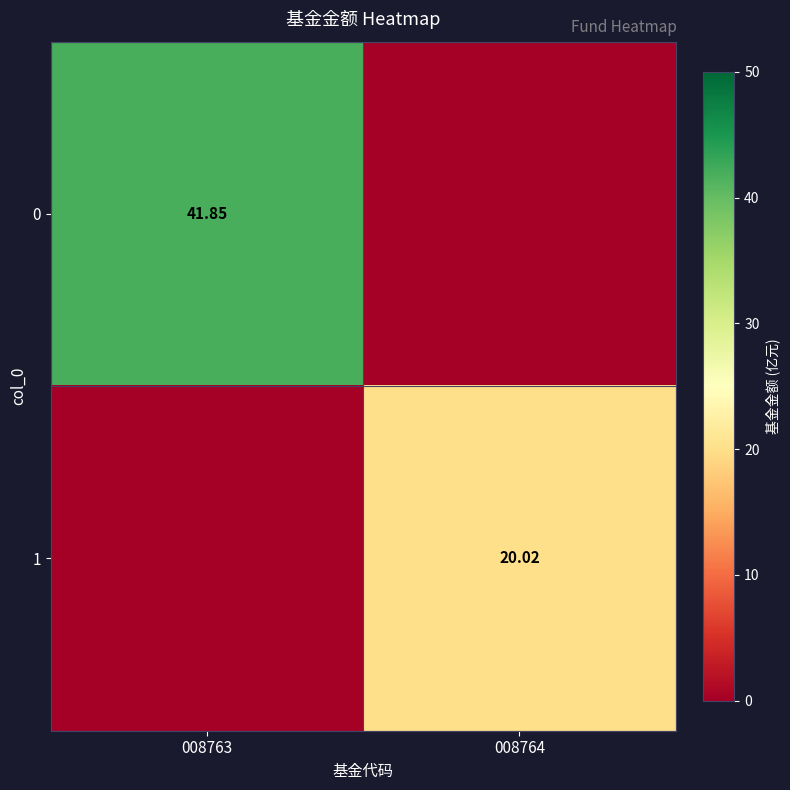

How many data points does each series have?

2